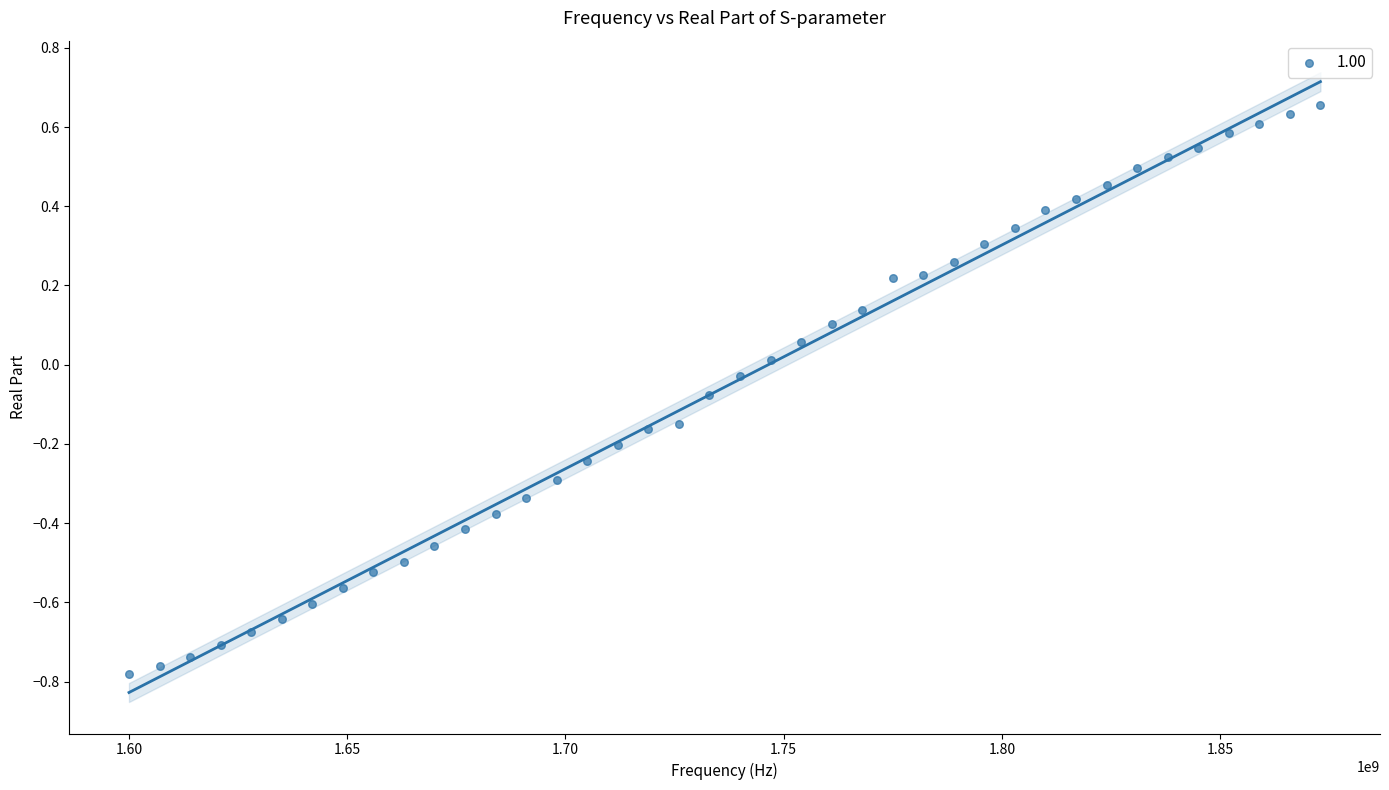

What is the range of Y values (max minus min)?

1.4